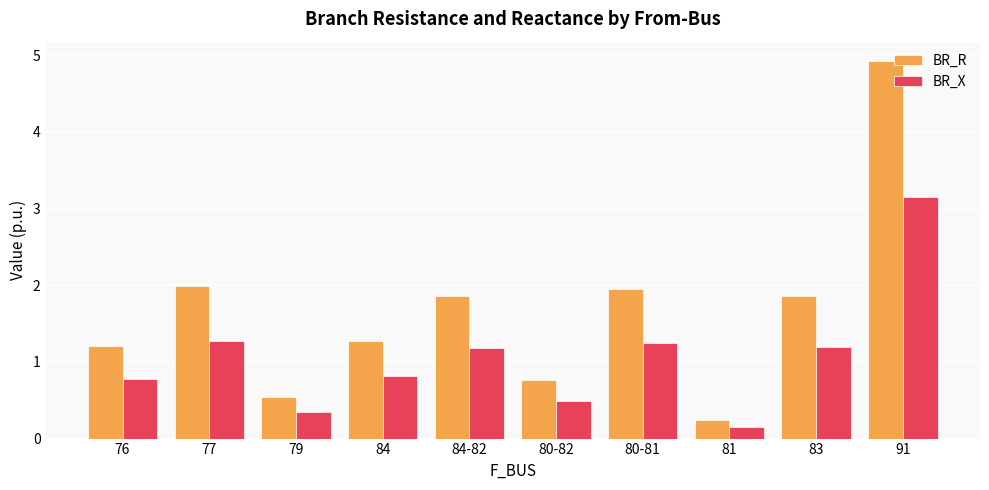

What is the sum of the BR_X values at 91 and 83?

4.4